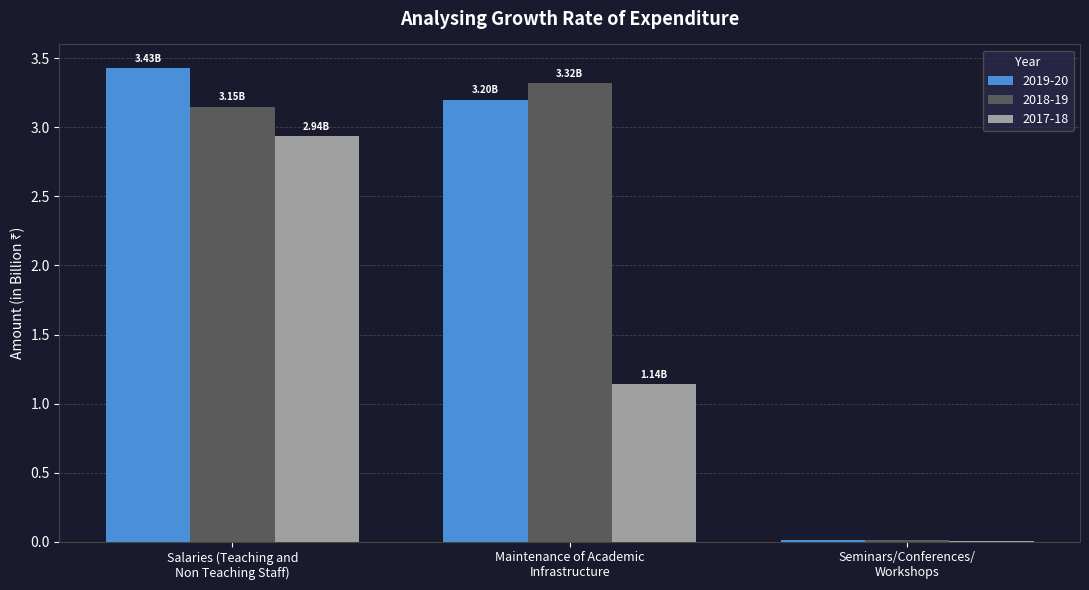

How many distinct data groups are displayed?

3